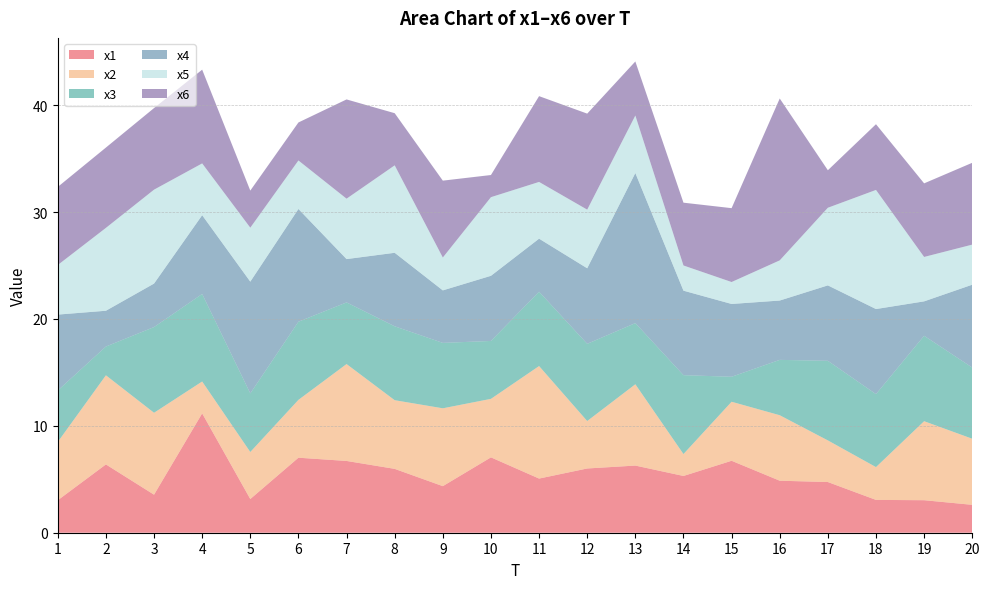

Reading left to right, extract all data points from this chart.

x1: 1=3.0	2=6.4	3=3.6	4=11.2	5=3.2	6=7.0	7=6.7	8=6.0	9=4.4	10=7.1	11=5.1	12=6.0	13=6.3	14=5.3	15=6.7	16=4.9	17=4.7	18=3.1	19=3.0	20=2.6
x2: 1=5.5	2=8.3	3=7.7	4=3.0	5=4.4	6=5.4	7=9.1	8=6.4	9=7.3	10=5.5	11=10.5	12=4.4	13=7.6	14=2.0	15=5.5	16=6.1	17=3.9	18=3.1	19=7.4	20=6.2
x3: 1=4.8	2=2.7	3=8.0	4=8.2	5=5.5	6=7.3	7=5.8	8=6.9	9=6.1	10=5.4	11=7.0	12=7.2	13=5.7	14=7.4	15=2.3	16=5.2	17=7.4	18=6.8	19=8.0	20=6.7
x4: 1=7.1	2=3.3	3=4.1	4=7.4	5=10.5	6=10.5	7=4.1	8=6.9	9=4.9	10=6.1	11=5.0	12=7.1	13=14.0	14=7.9	15=6.8	16=5.5	17=7.1	18=8.0	19=3.2	20=7.8
x5: 1=4.6	2=7.8	3=8.8	4=4.8	5=5.0	6=4.5	7=5.7	8=8.2	9=3.1	10=7.4	11=5.3	12=5.5	13=5.4	14=2.4	15=2.1	16=3.8	17=7.3	18=11.1	19=4.2	20=3.7
x6: 1=7.3	2=7.5	3=7.6	4=8.8	5=3.5	6=3.6	7=9.3	8=4.9	9=7.2	10=2.1	11=8.0	12=9.0	13=5.1	14=5.9	15=6.9	16=15.1	17=3.5	18=6.1	19=6.9	20=7.7